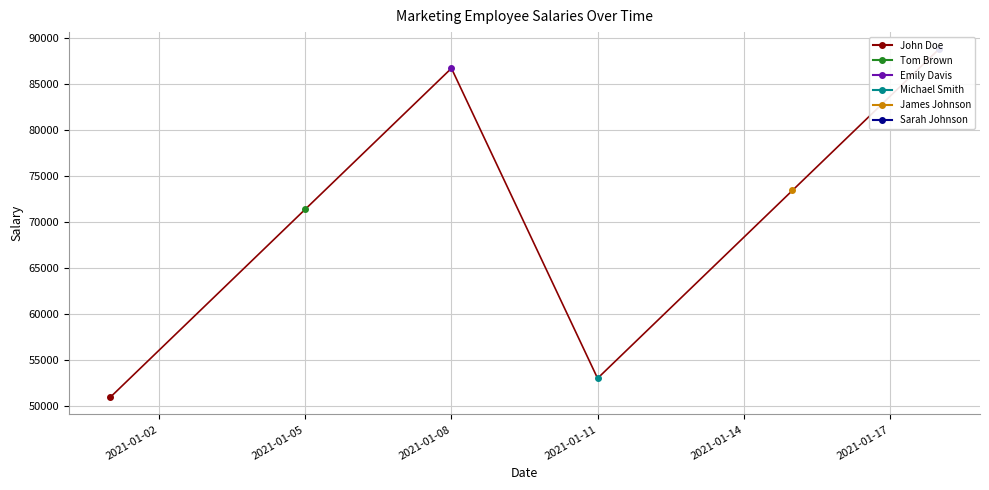

What is the minimum value shown in the chart?

51000